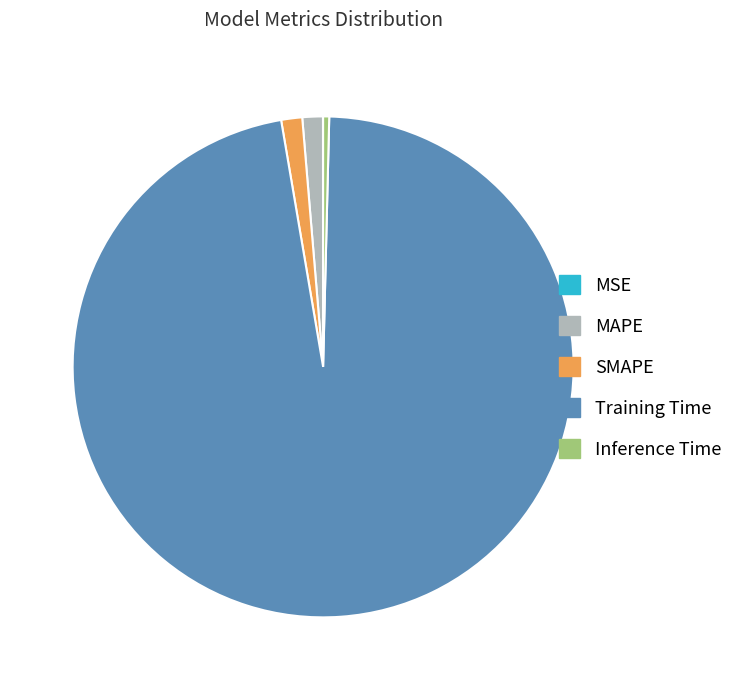

Between MAPE and Inference Time, which is larger?

MAPE